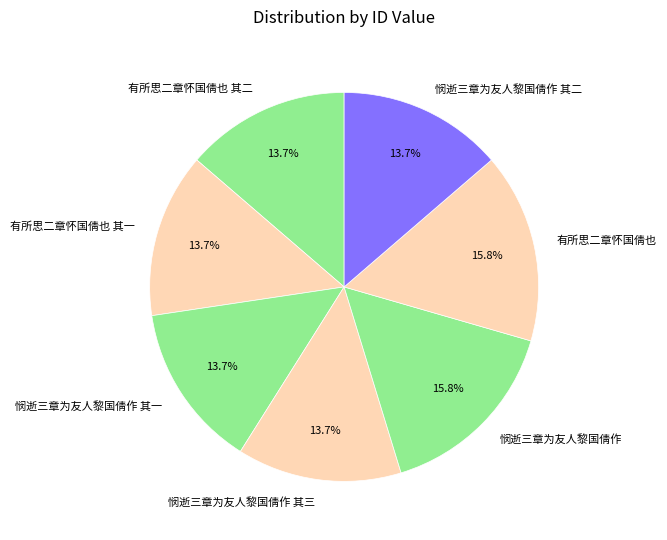

The 悯逝三章为友人黎国倩作 其一 slice represents 14% of the pie. True or false?

True